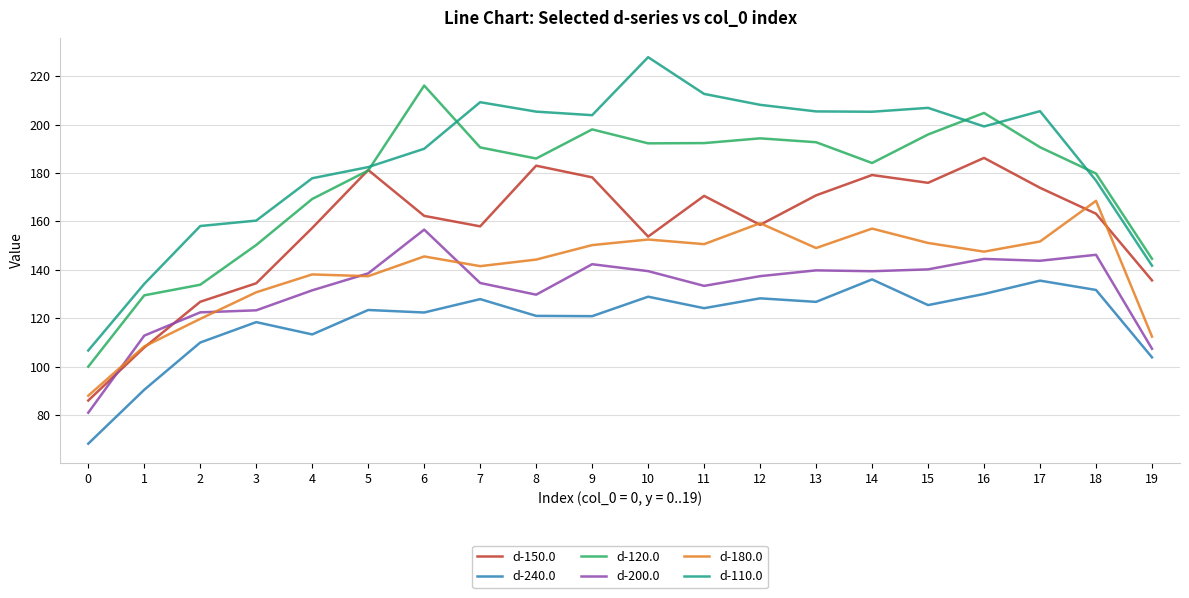

True or false: d-110.0 and d-200.0 cross at least once.

False